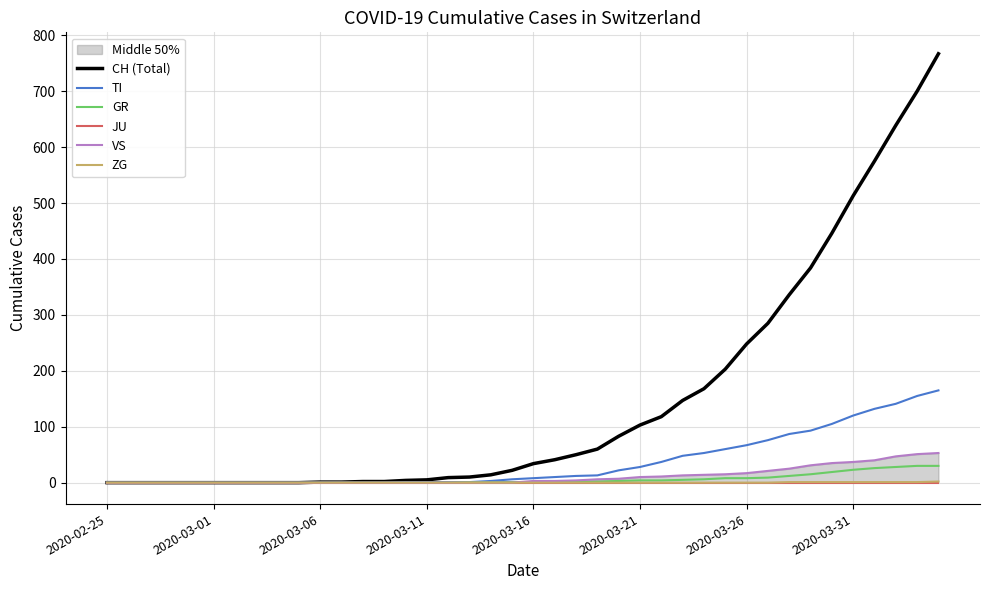

Is it true that GR equals 9 at 38?

False